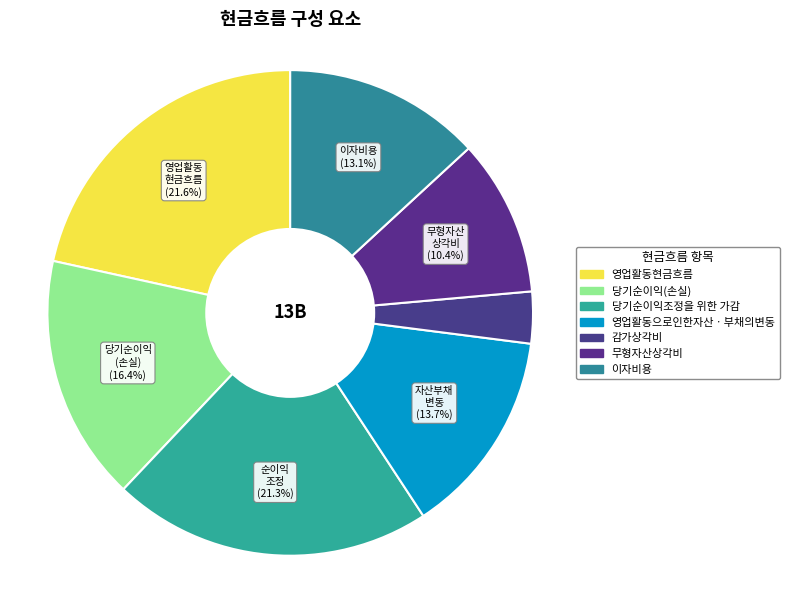

To the nearest percent, what percentage of the pie is 영업활동현금흐름?

22%